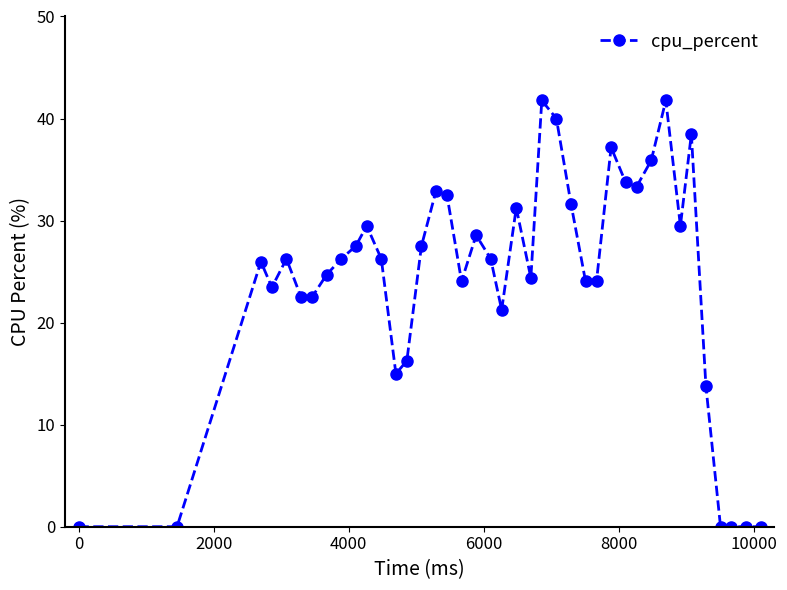

True or false: there are more than 1 points higher than both neighbors.

True